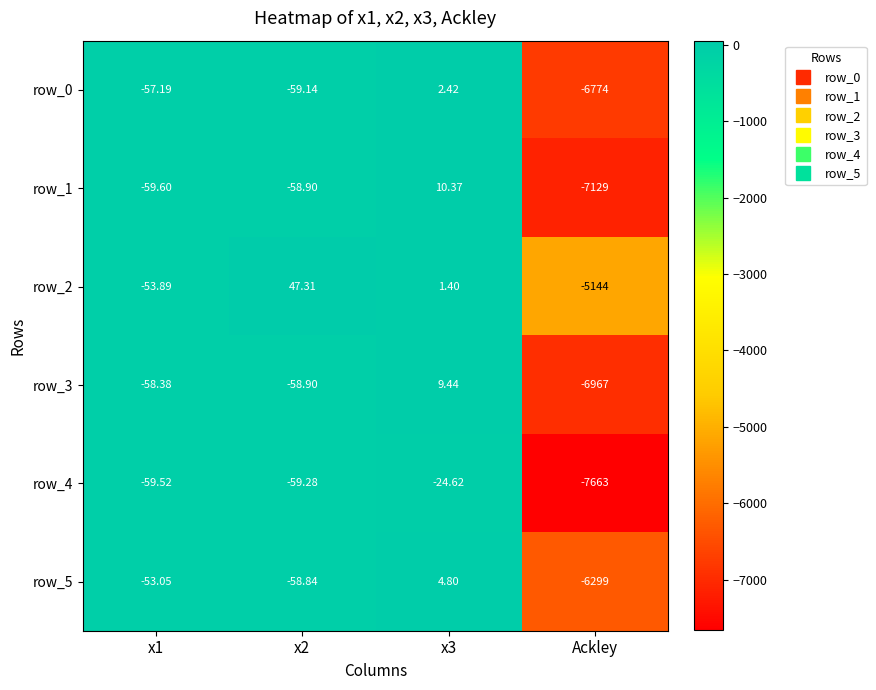

Which category has the lowest value in the row_2 series?

Ackley